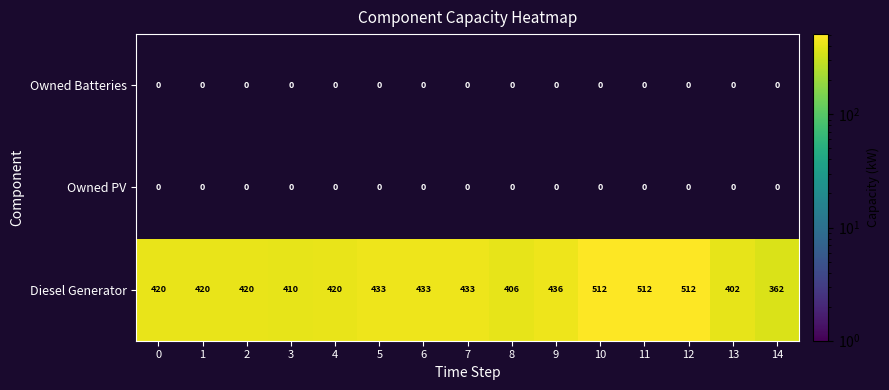

What is the sum of all Diesel Generator values?

6531